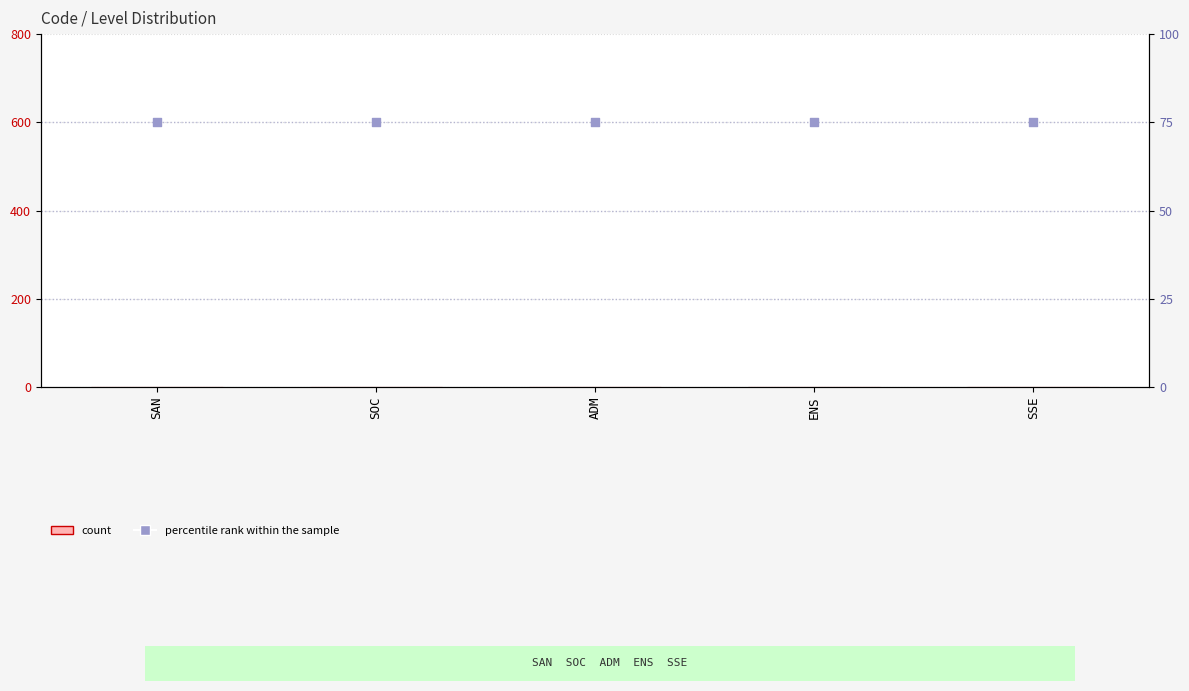

Which series has the largest Y range (max minus min)?

Level